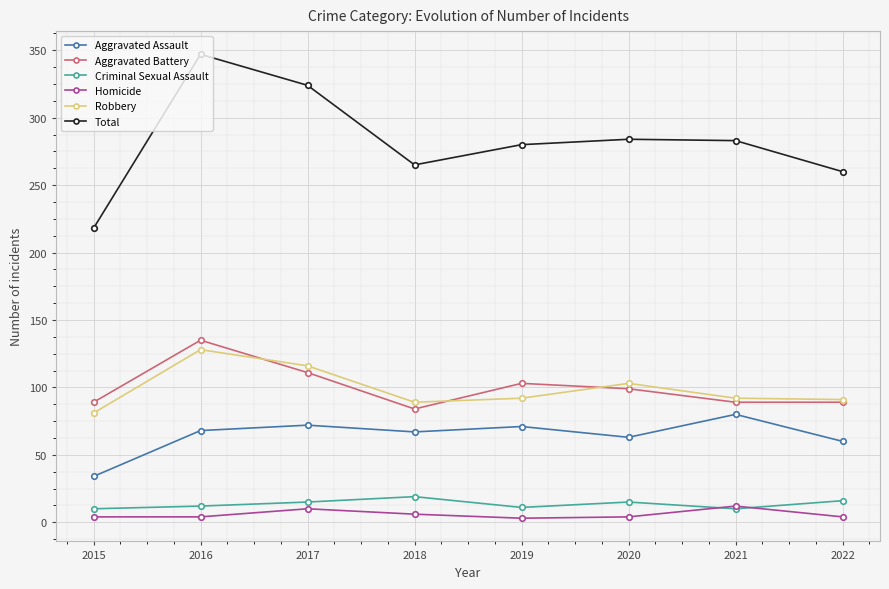

Which series has the widest spread of values?

Total